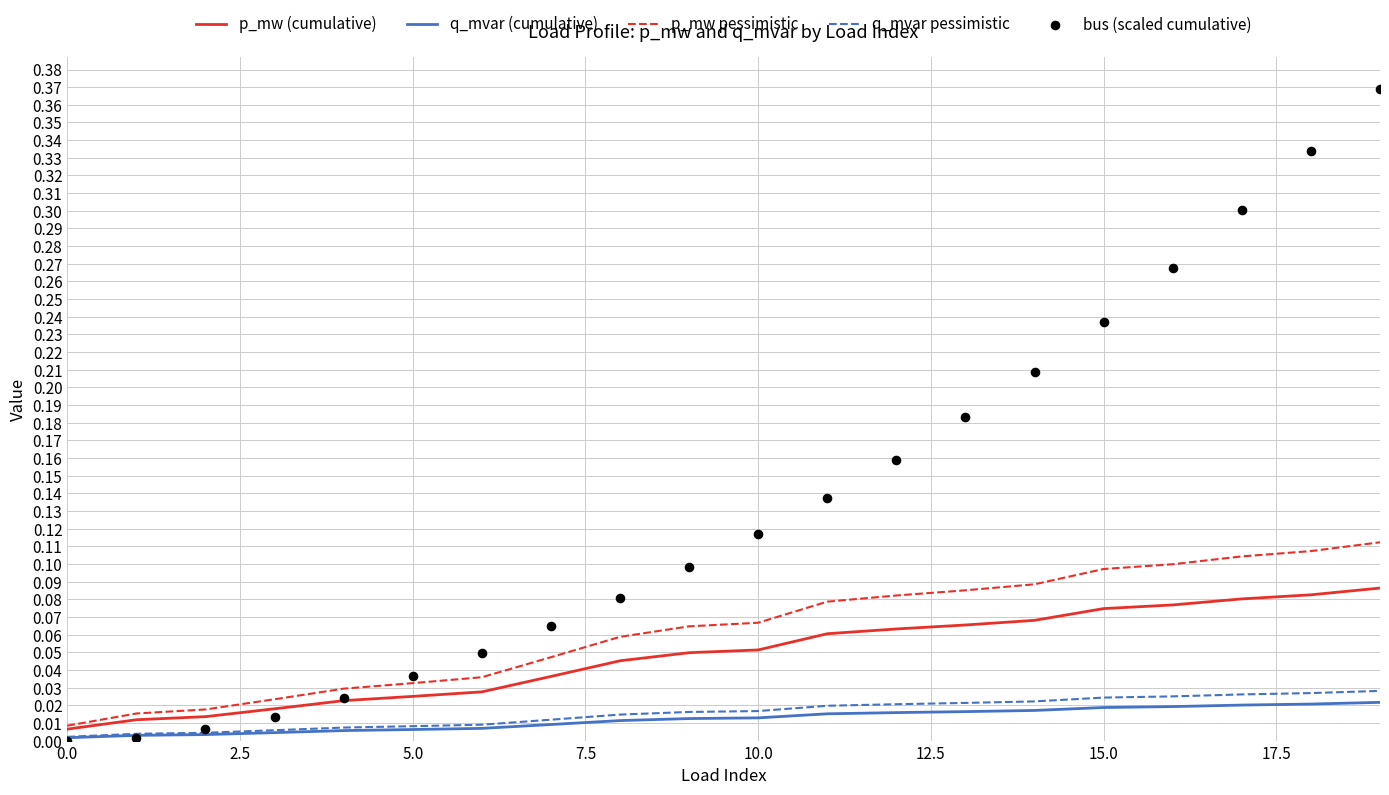

Which series reaches the maximum Y coordinate?

bus (scaled cumulative)